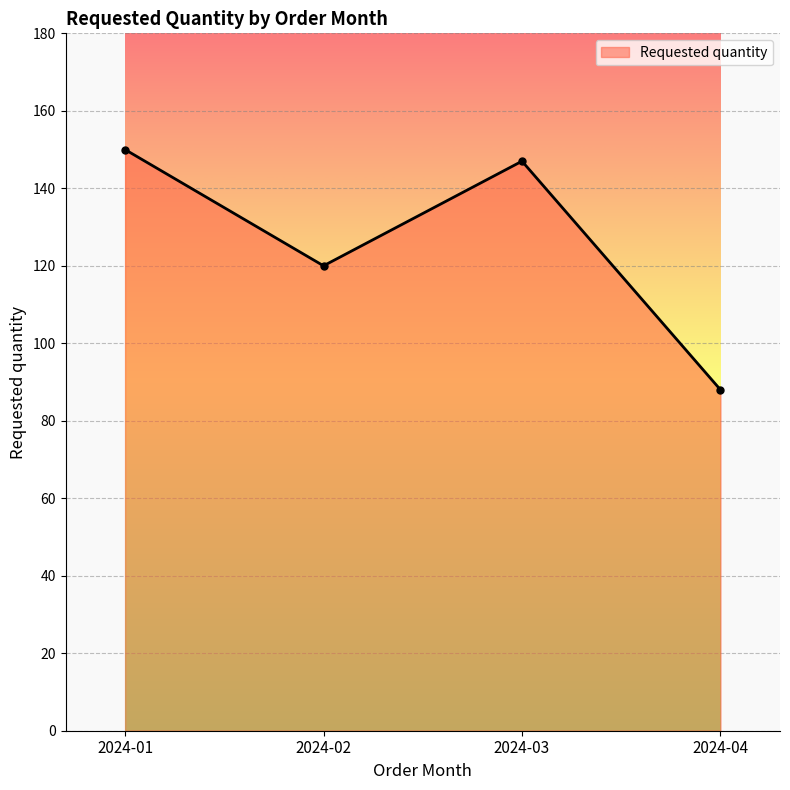

What is the change in value from 2024-01 to 2024-02?

-30